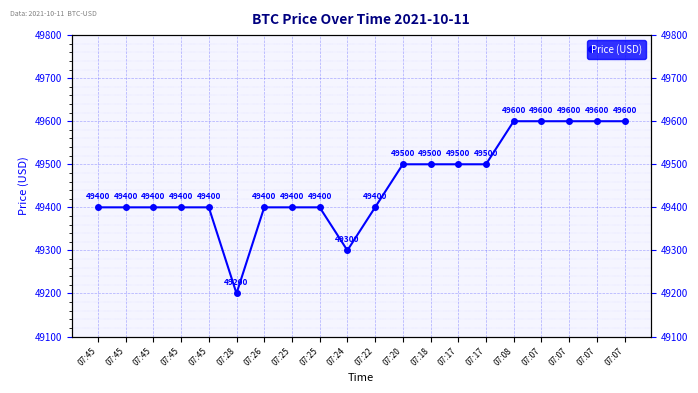

How many values are between 49400 and 49600?

18